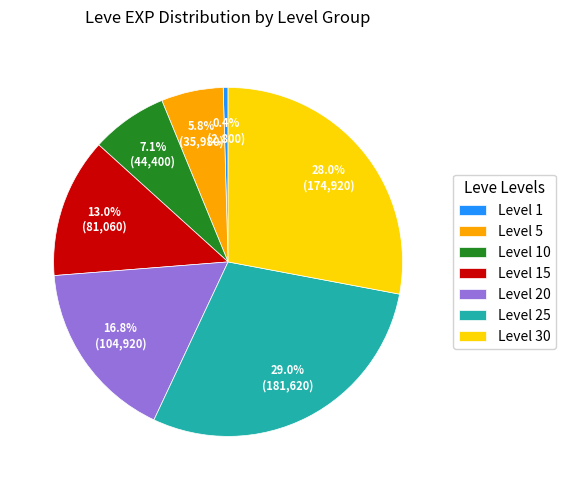

What is the ratio of the value at Level 20 to the value at Level 5?

2.9